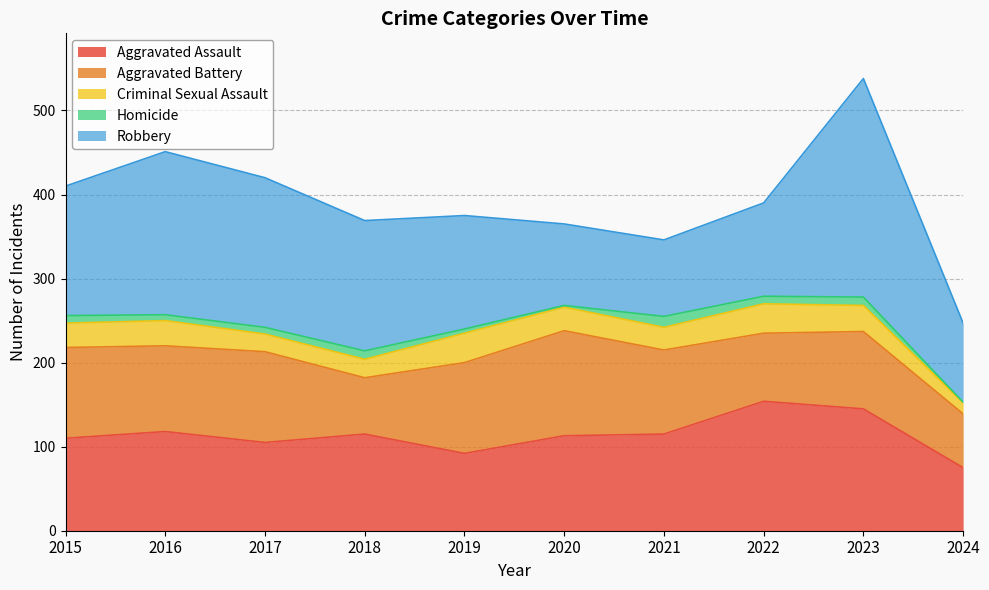

At 2016, list the series in order from smallest to largest.

Homicide, Criminal Sexual Assault, Aggravated Battery, Aggravated Assault, Robbery